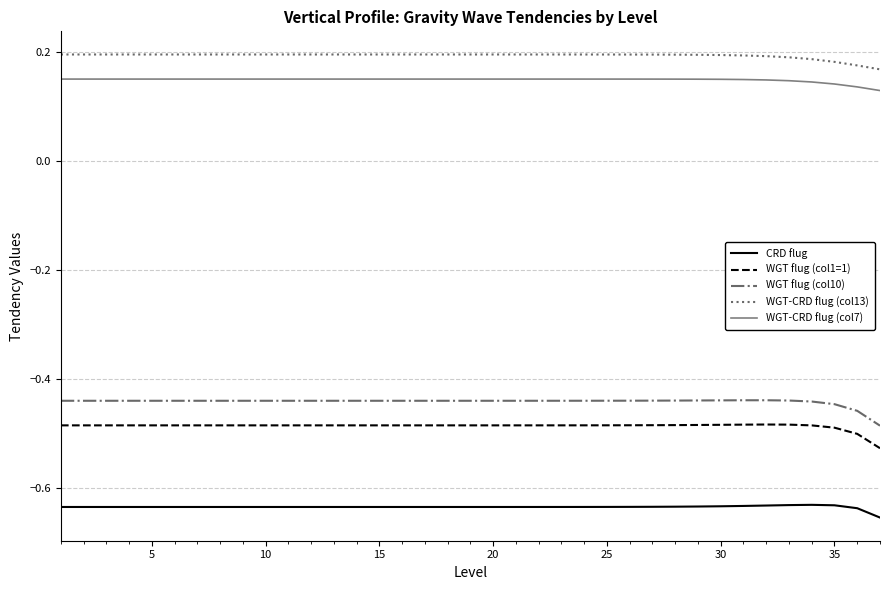

True or false: CRD flug and WGT flug (col10) intersect in this chart.

False